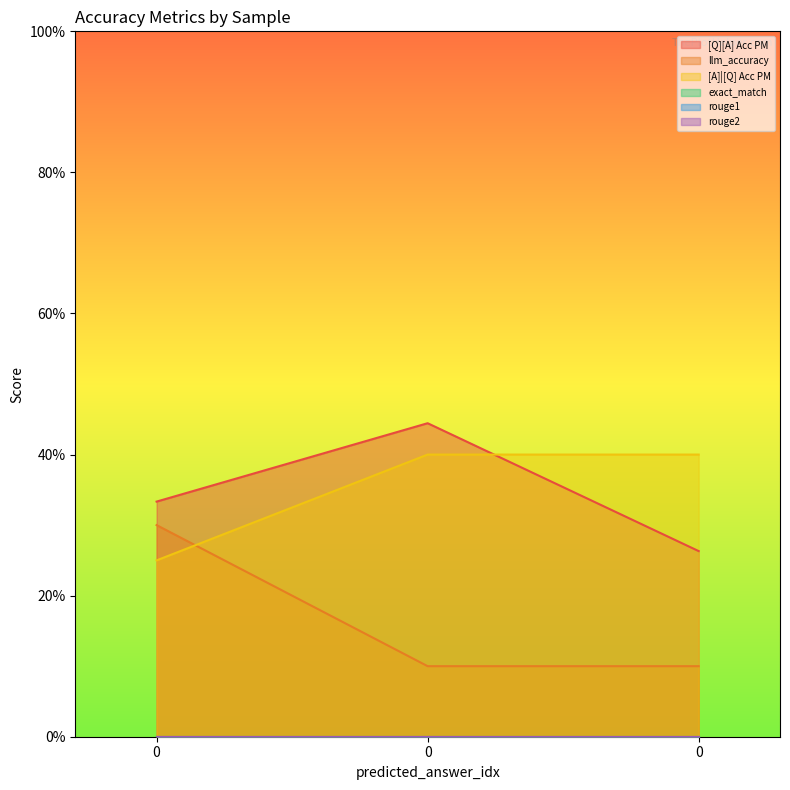

The value of [Q][A] Acc PM at 0 is 0.4. True or false?

True